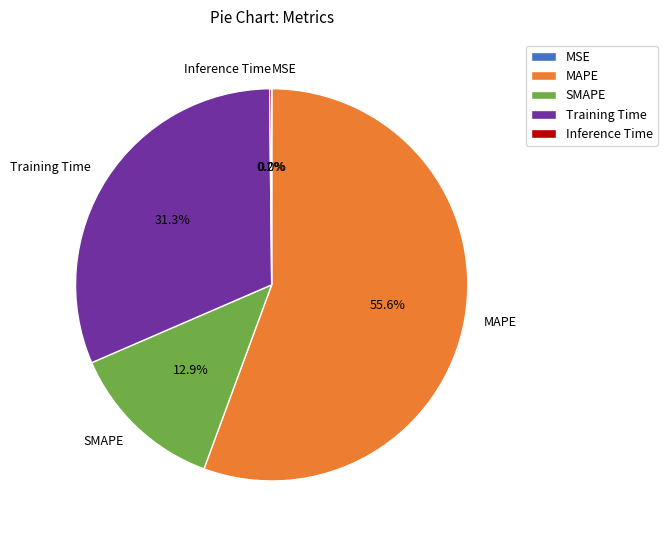

The SMAPE slice represents 24% of the pie. True or false?

False